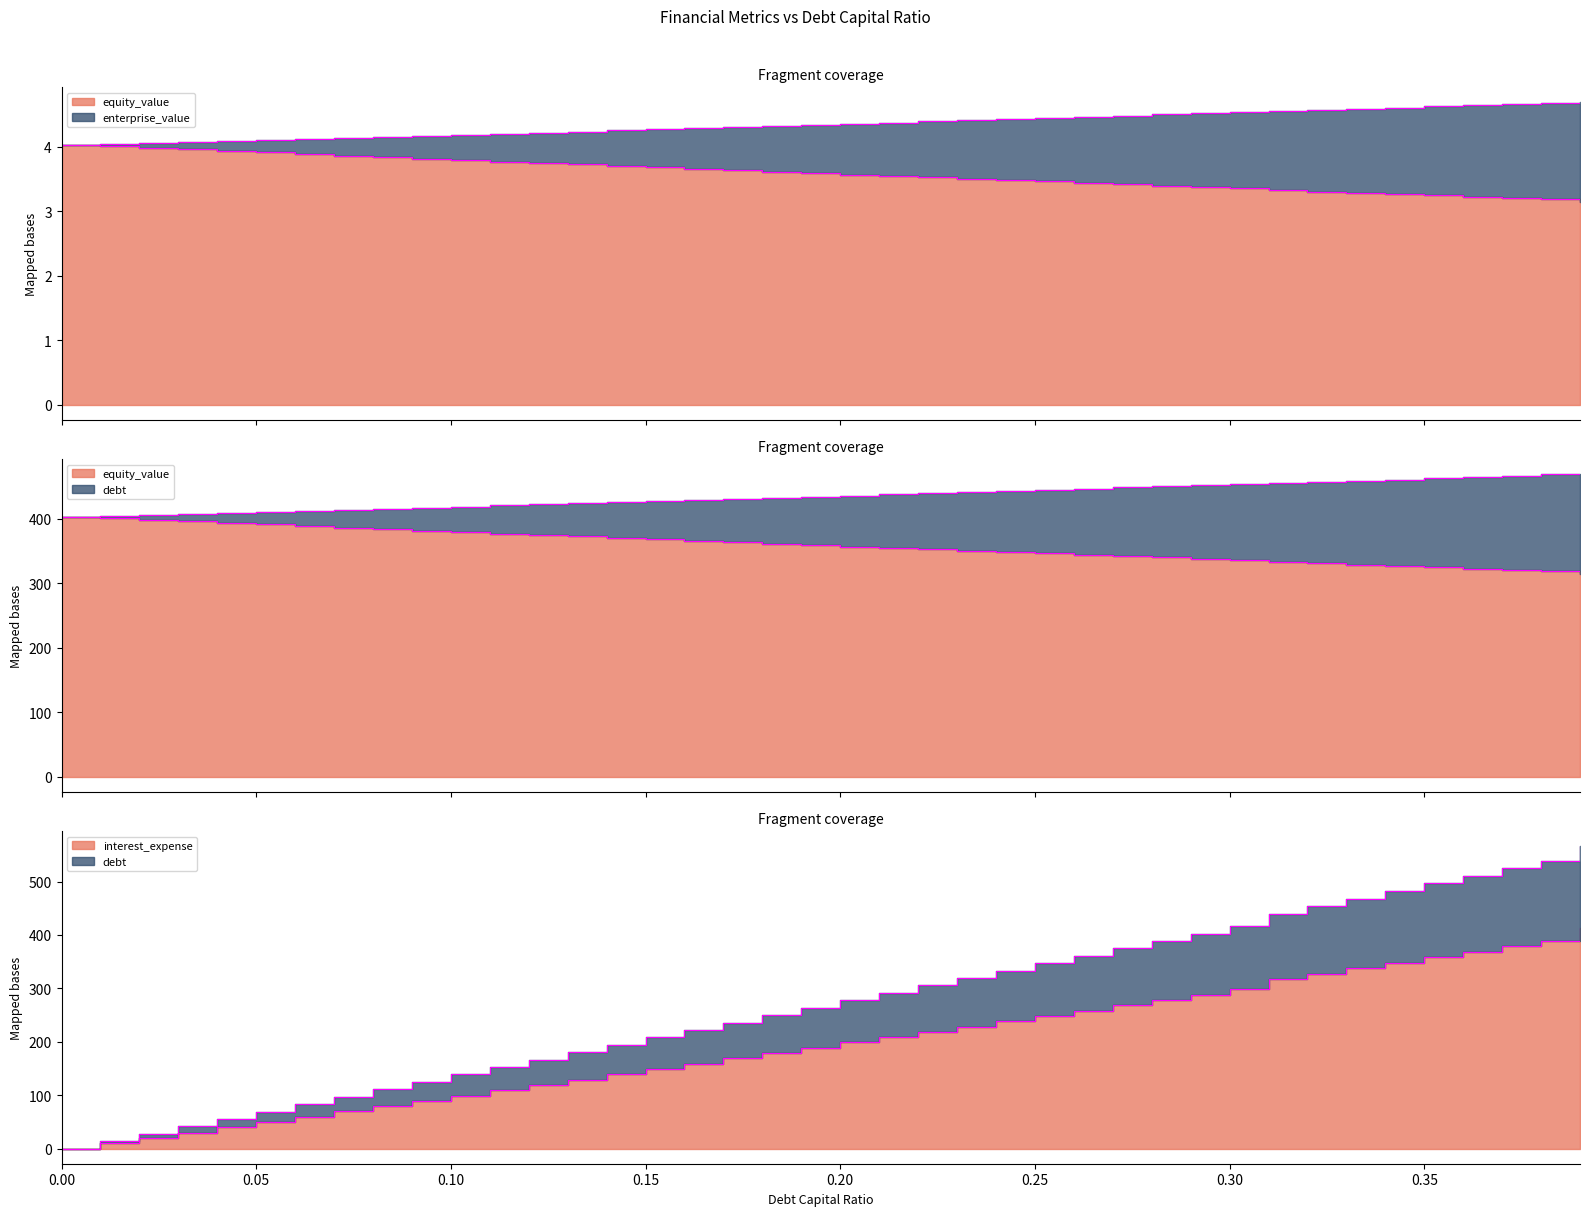

What is the label of the 33rd point from the right?

0.07